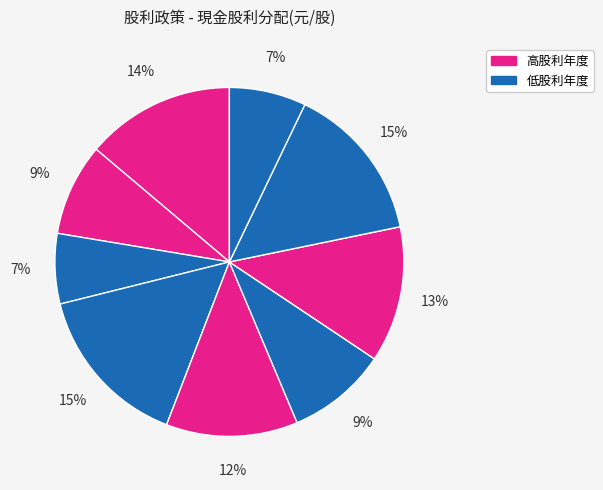

Count the number of slices in the pie.

9